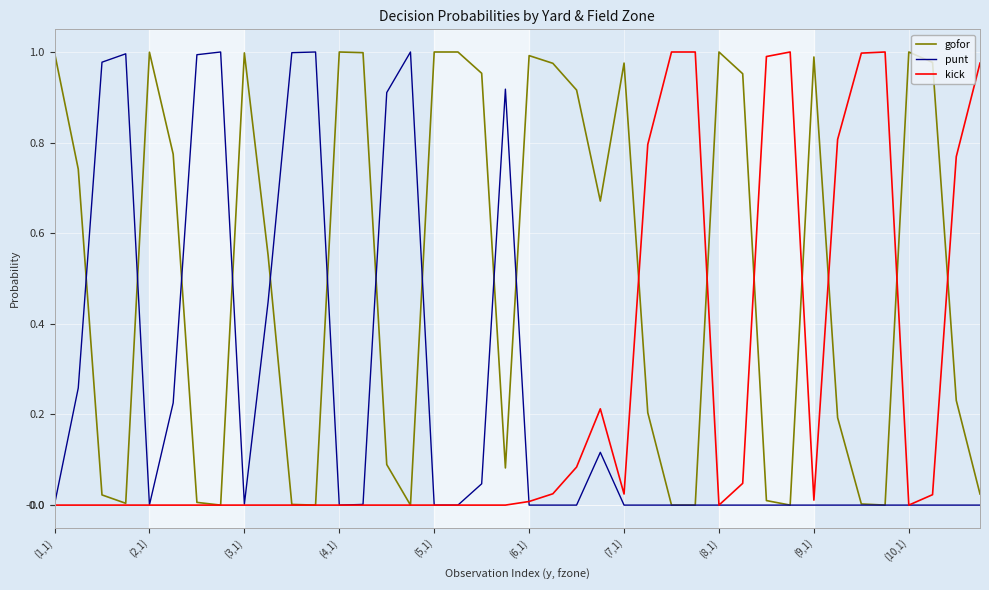

Which series has the largest total across all categories?

gofor